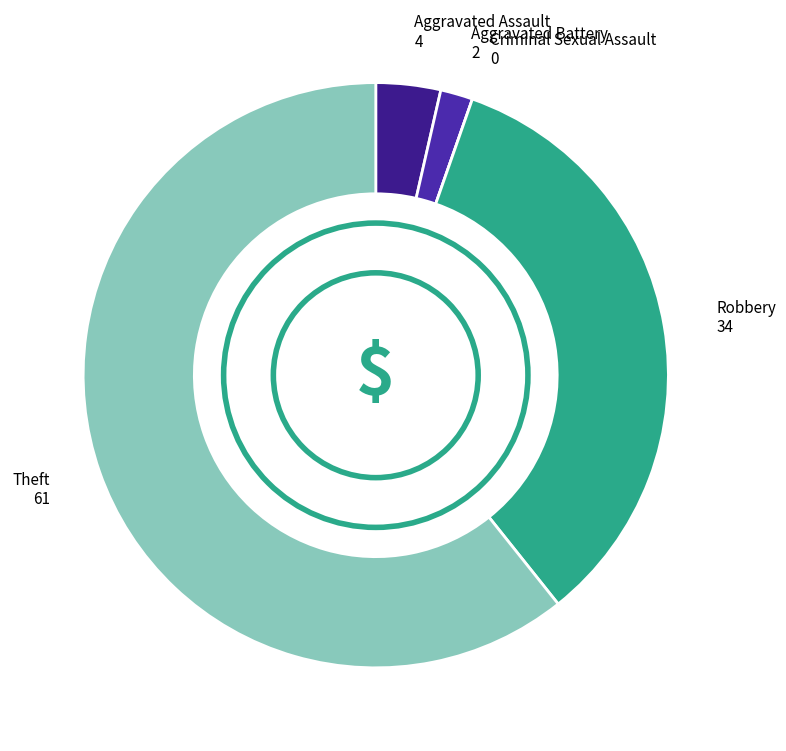

Is it true that Robbery is 34% of the pie?

True